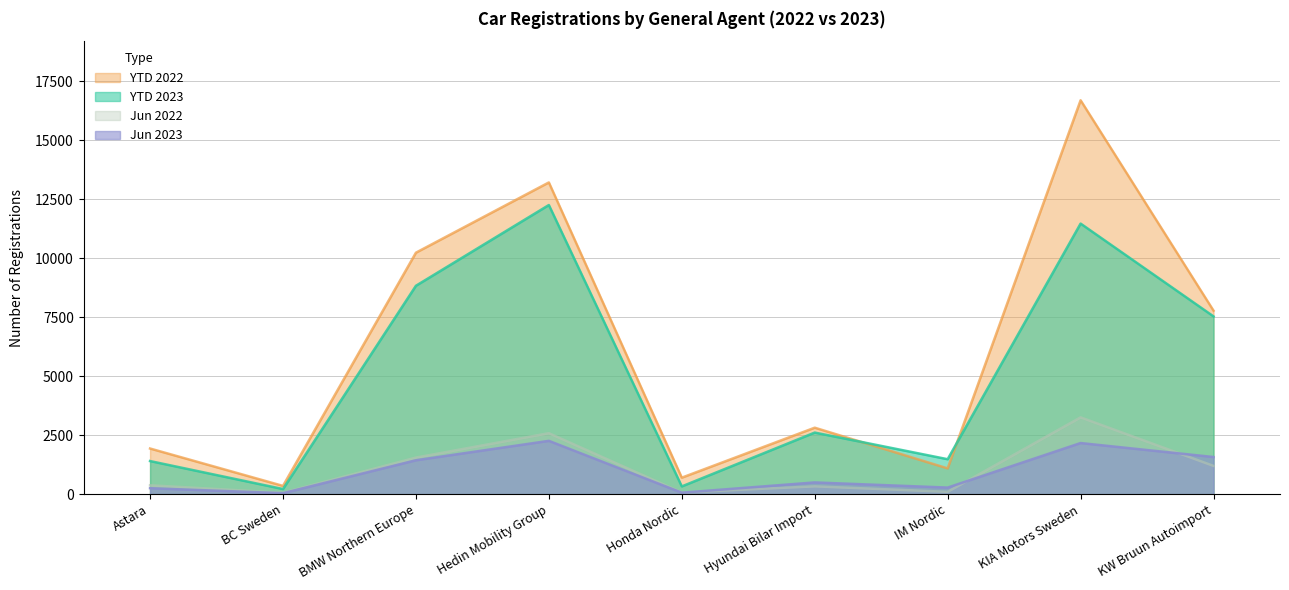

Which series has the largest total across all categories?

YTD 2022